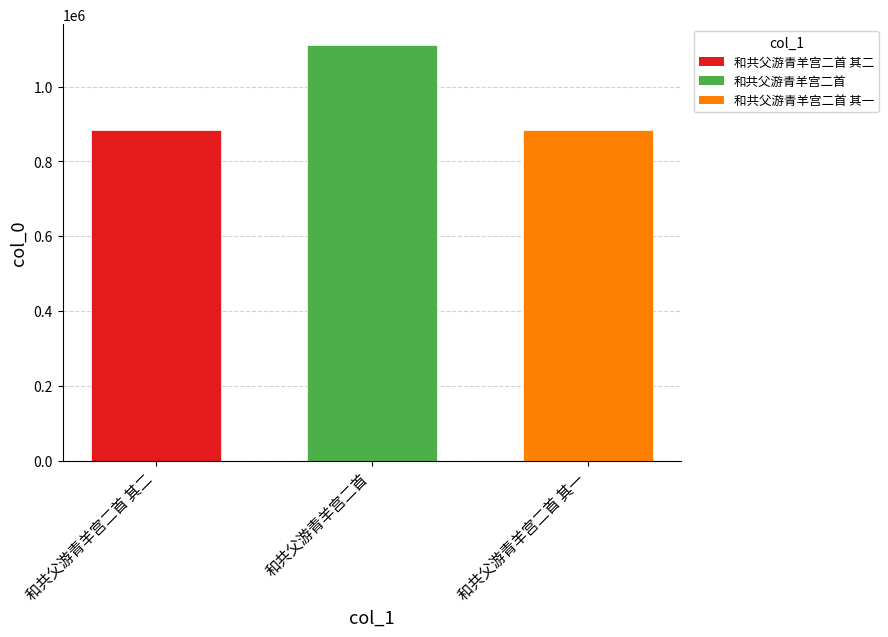

How many bars are there in total?

3